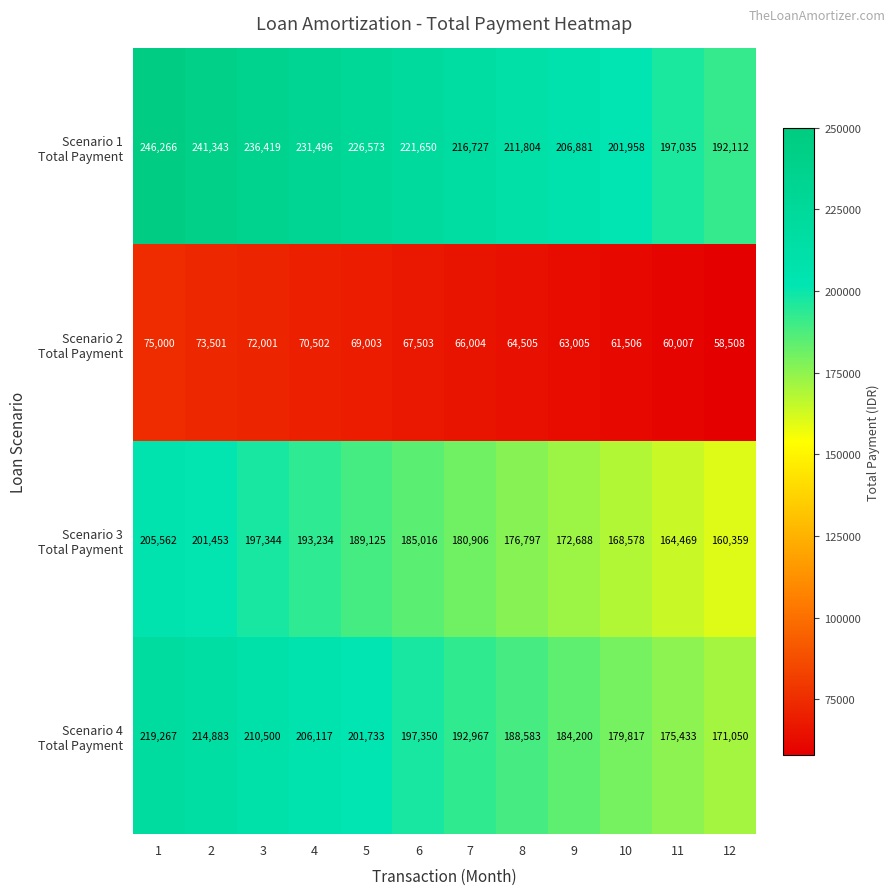

Which label corresponds to the largest value in the chart?

1